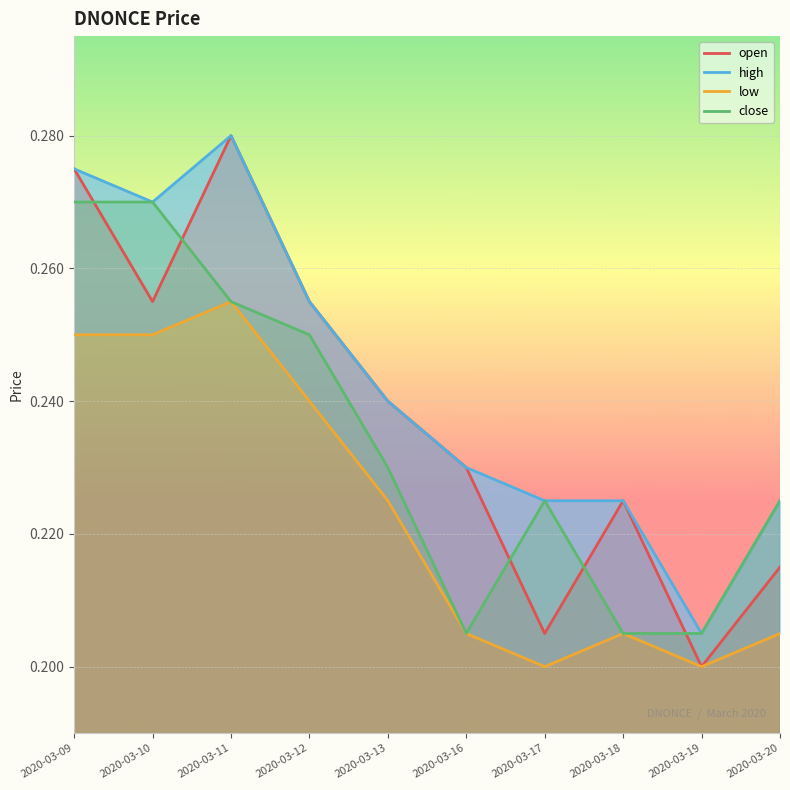

True or false: close and low intersect in this chart.

False